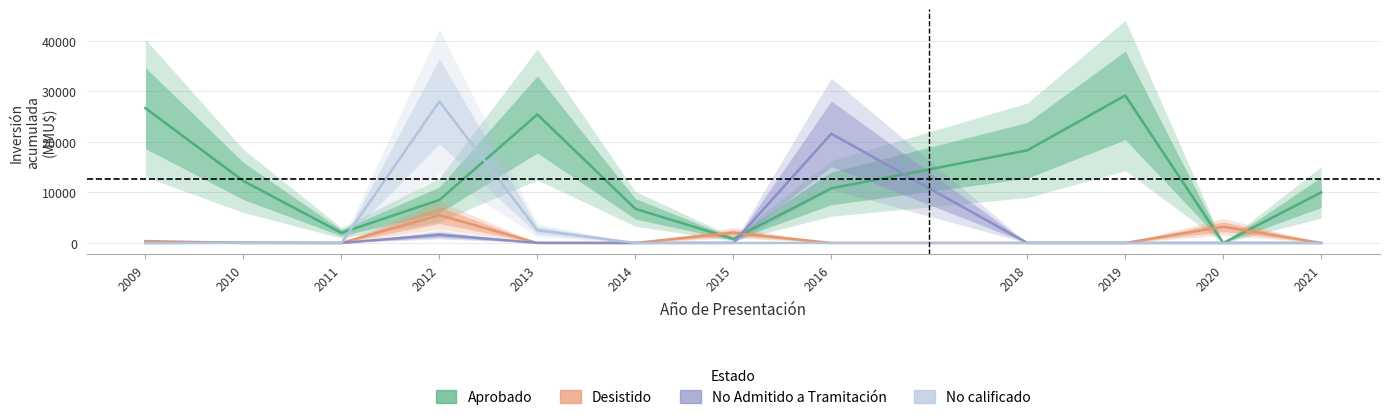

How many lines are shown in the chart?

4